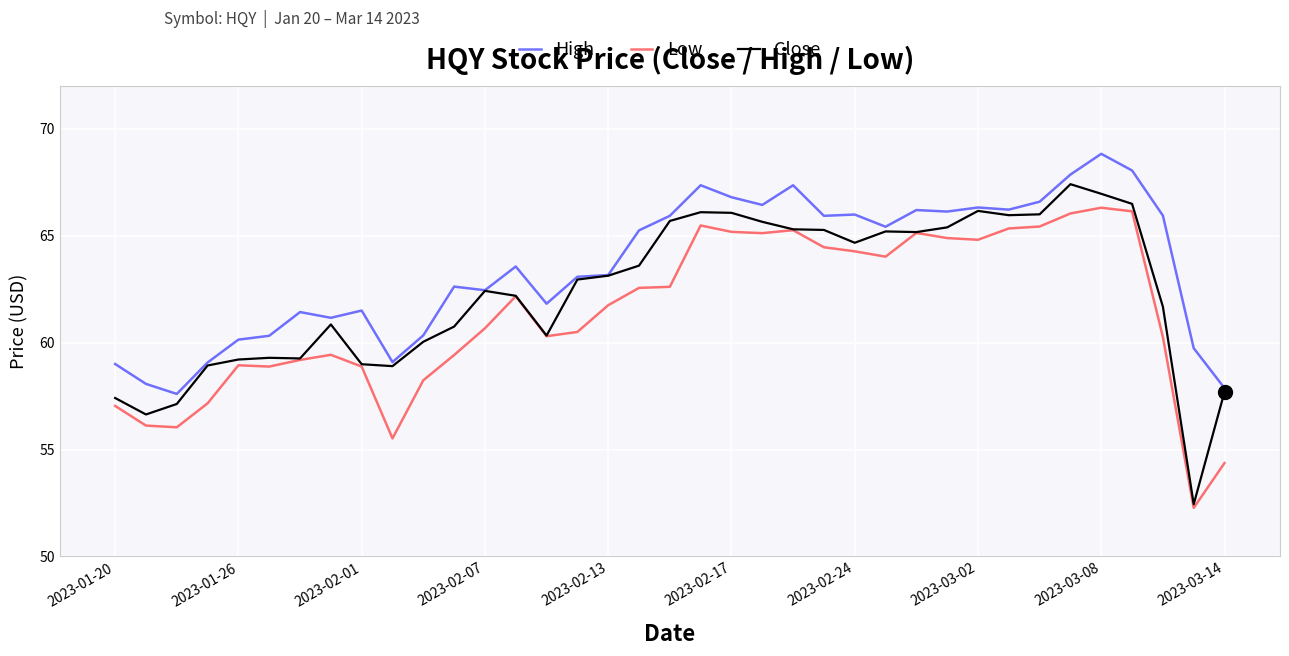

Which series has the largest range (max minus min)?

Close